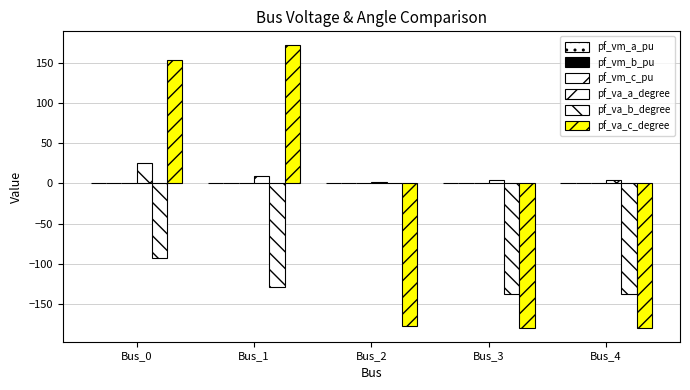

At Bus_0, list the series in order from smallest to largest.

pf_va_b_degree, pf_vm_b_pu, pf_vm_c_pu, pf_vm_a_pu, pf_va_a_degree, pf_va_c_degree